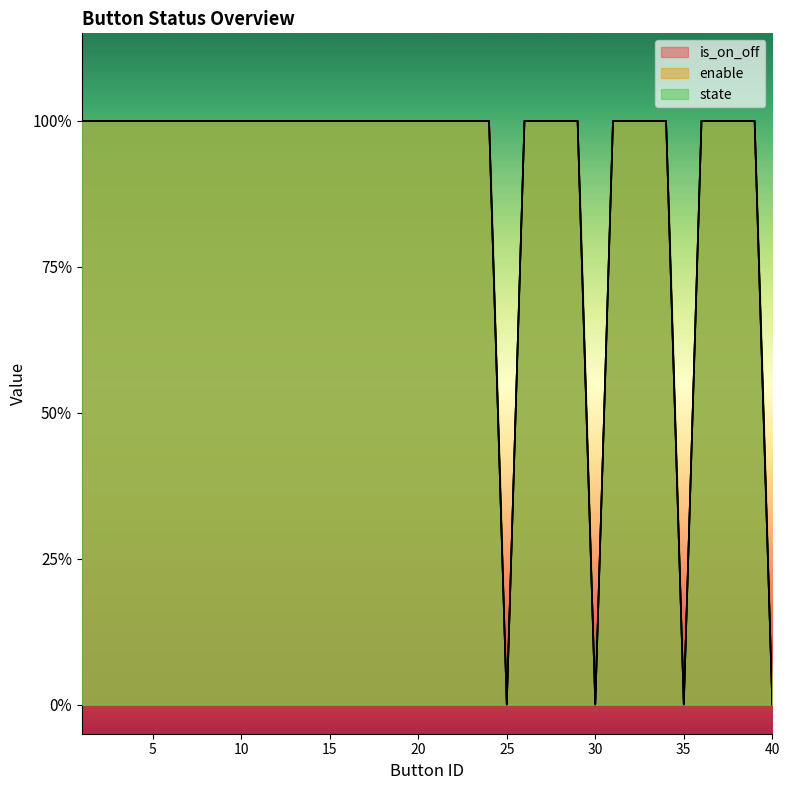

True or false: state has a value of 0 at 35.

False